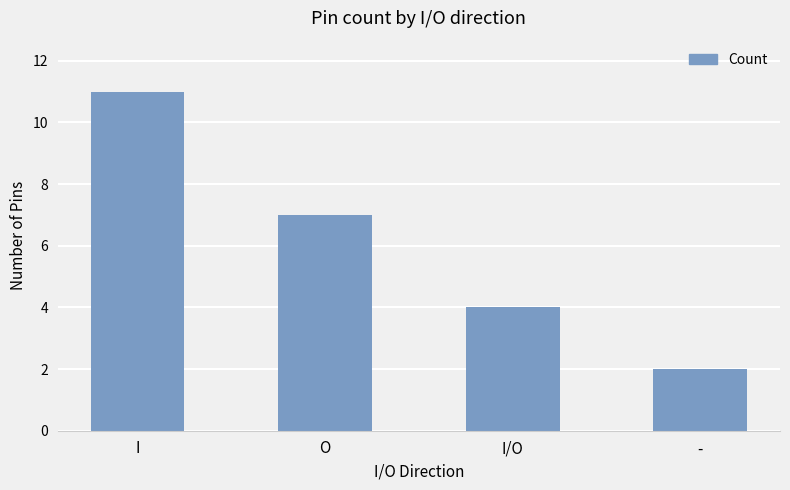

What is the change in value from O to I/O?

-3